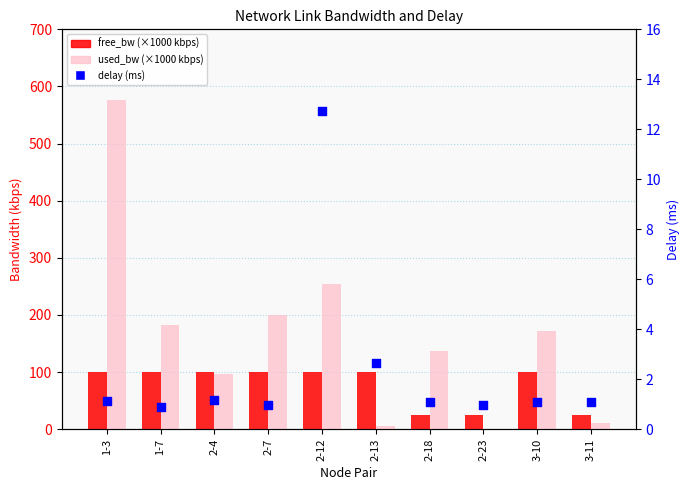

Which series has the largest total across all categories?

used_bw